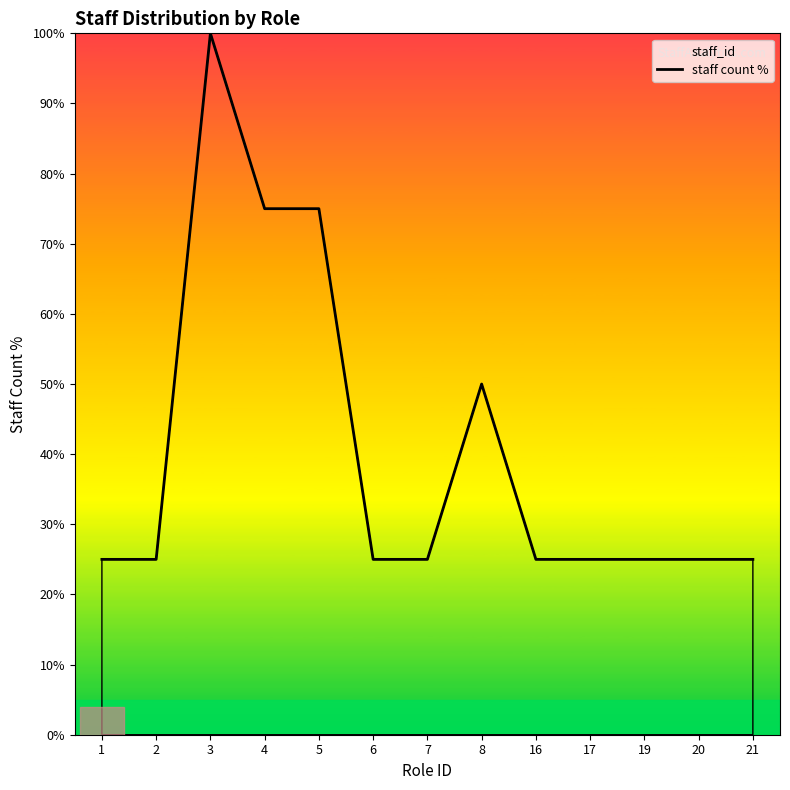

Reading left to right, transcribe all the data shown in this chart.

1=25	2=25	3=100	4=75	5=75	6=25	7=25	8=50	16=25	17=25	19=25	20=25	21=25